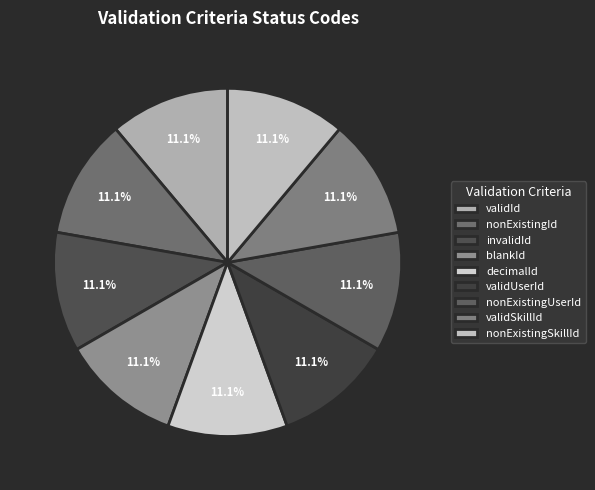

To the nearest percent, what is the difference between the largest and smallest slice percentages?

0%